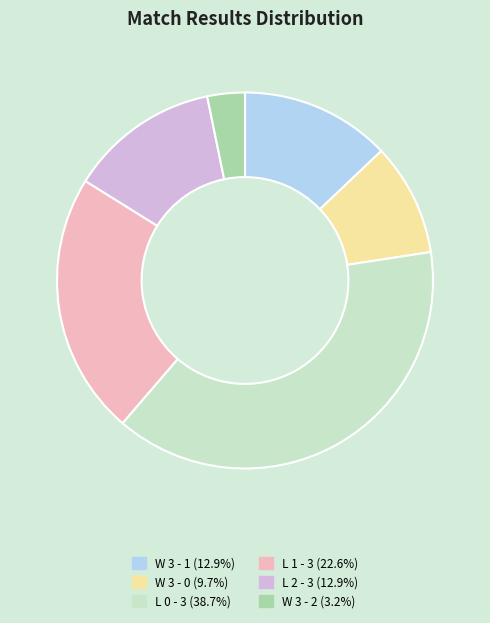

What is the smallest slice in the pie chart?

W 3 - 2